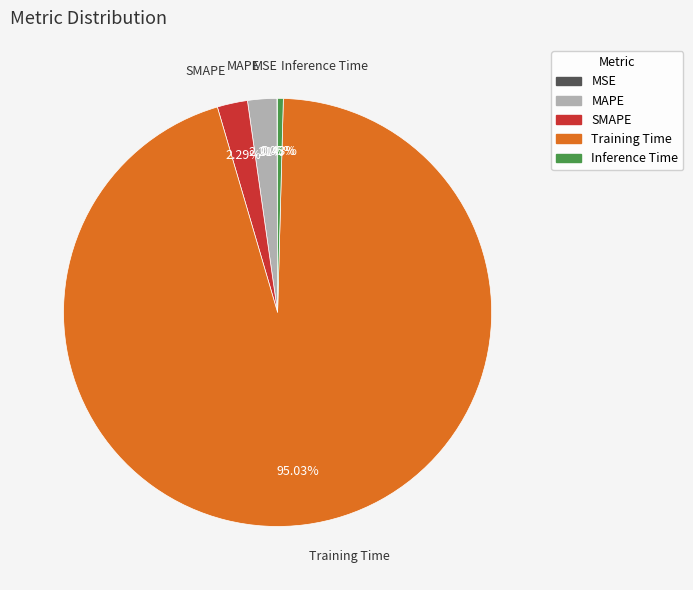

Which slice is the largest?

Training Time